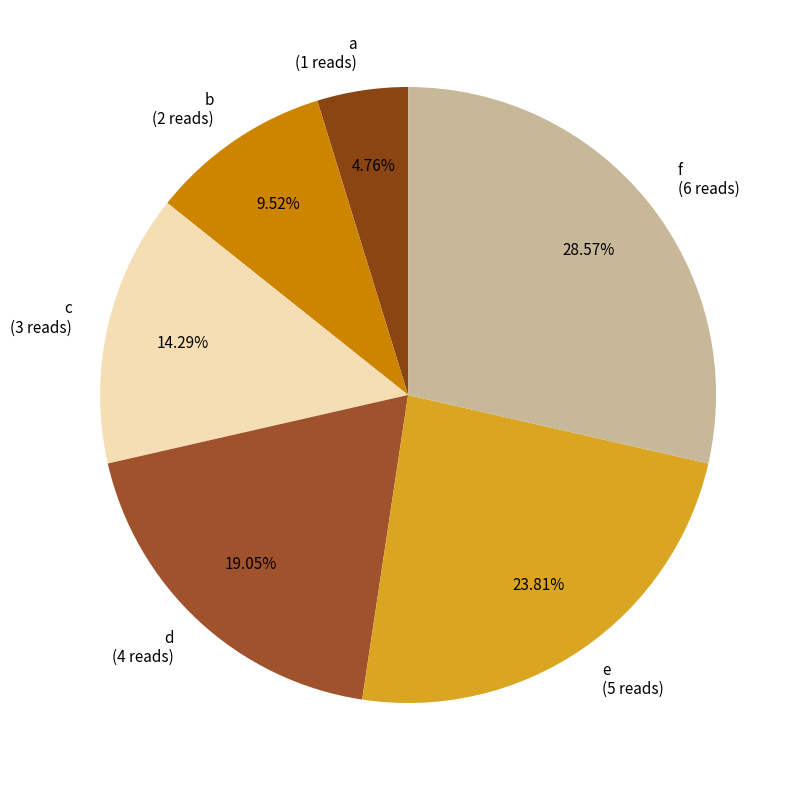

What percentage do e and d together represent?

42.9%